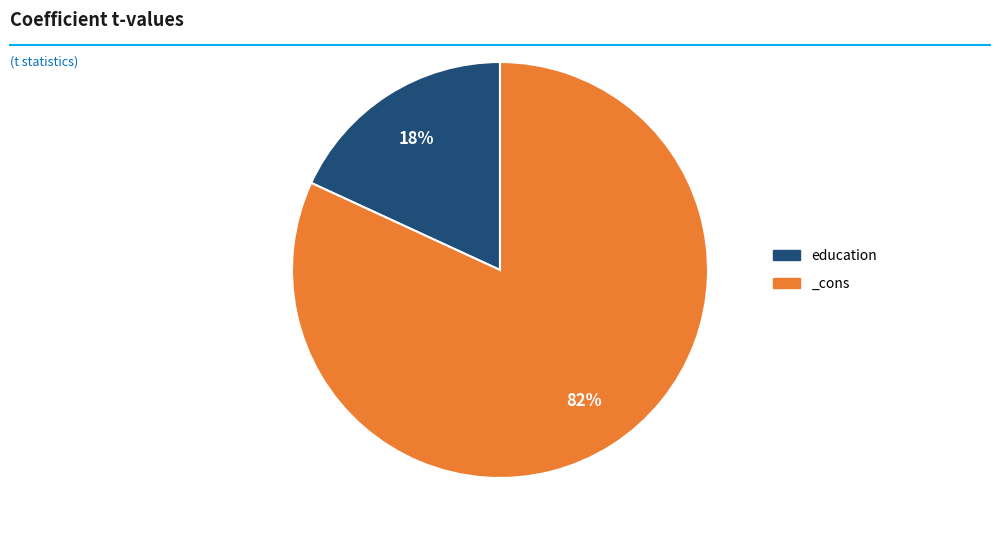

Is there a majority slice in this chart?

Yes